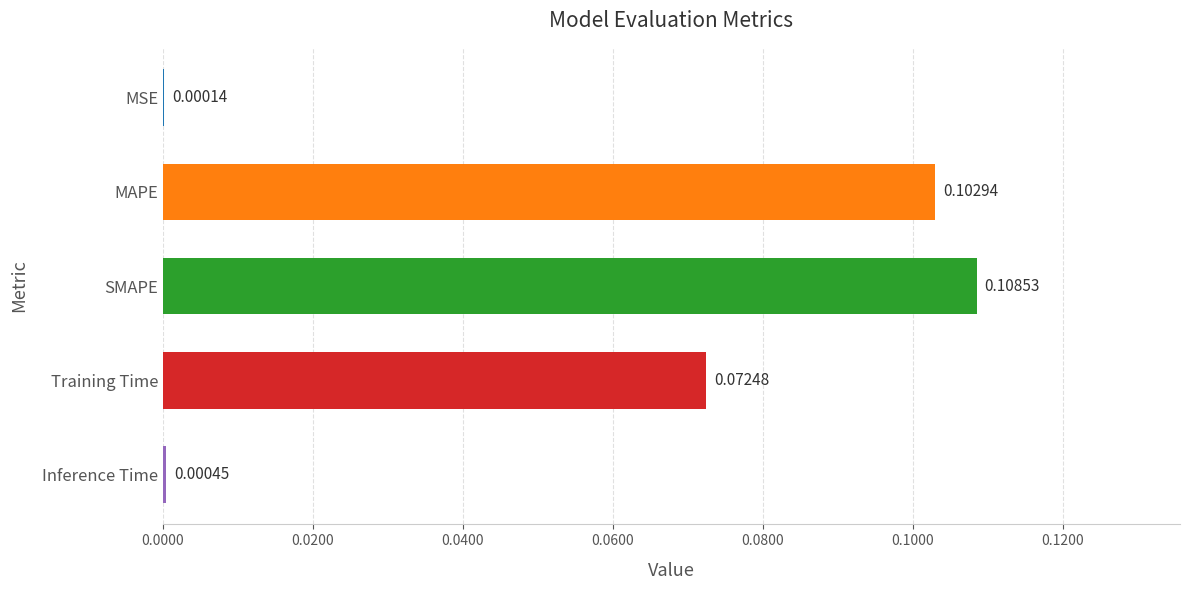

Where is the data nearest to the value 0?

MSE